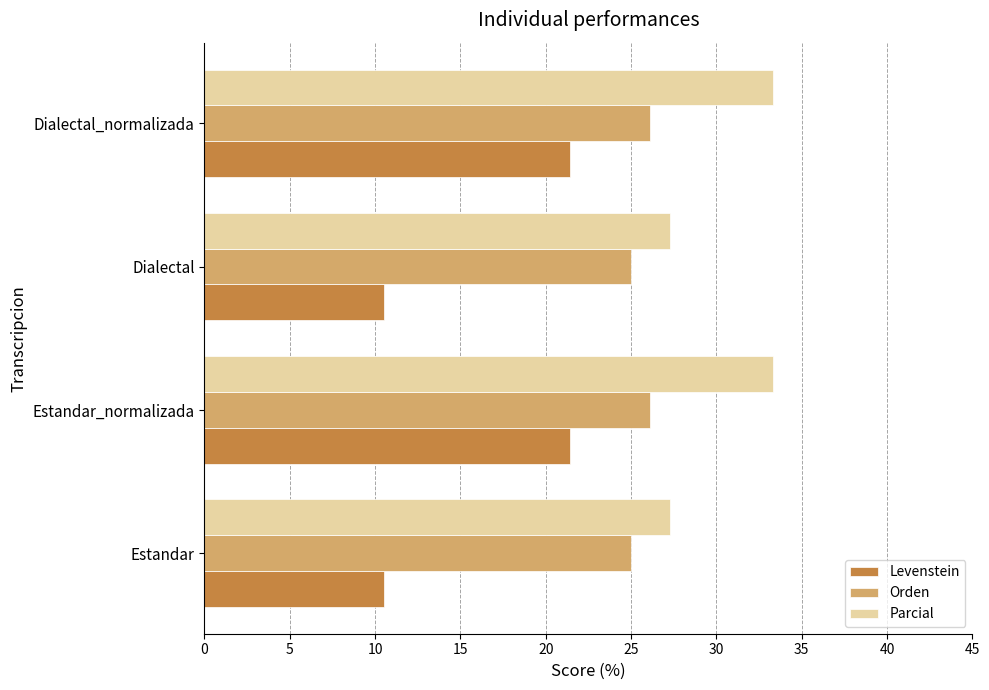

The value of Orden at Estandar is 25.0. True or false?

True